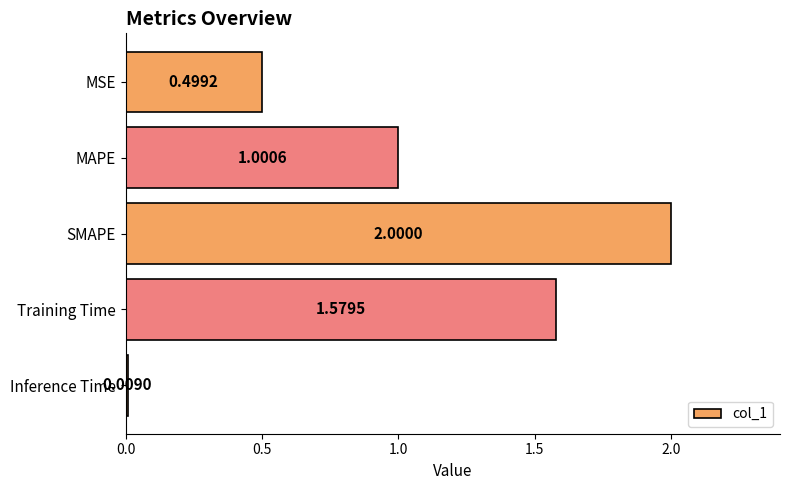

Rank the categories by value from lowest to highest.

Inference Time, MSE, MAPE, Training Time, SMAPE